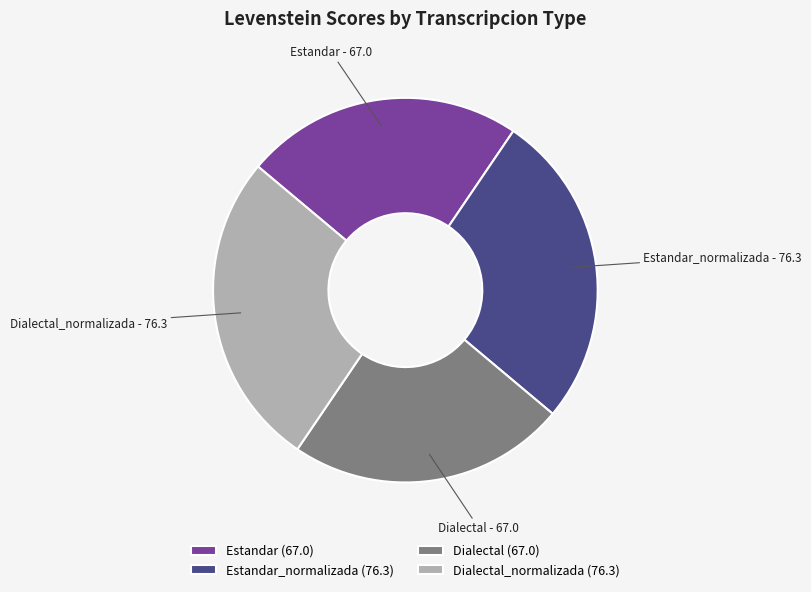

Between Estandar and Dialectal_normalizada, which is larger?

Dialectal_normalizada